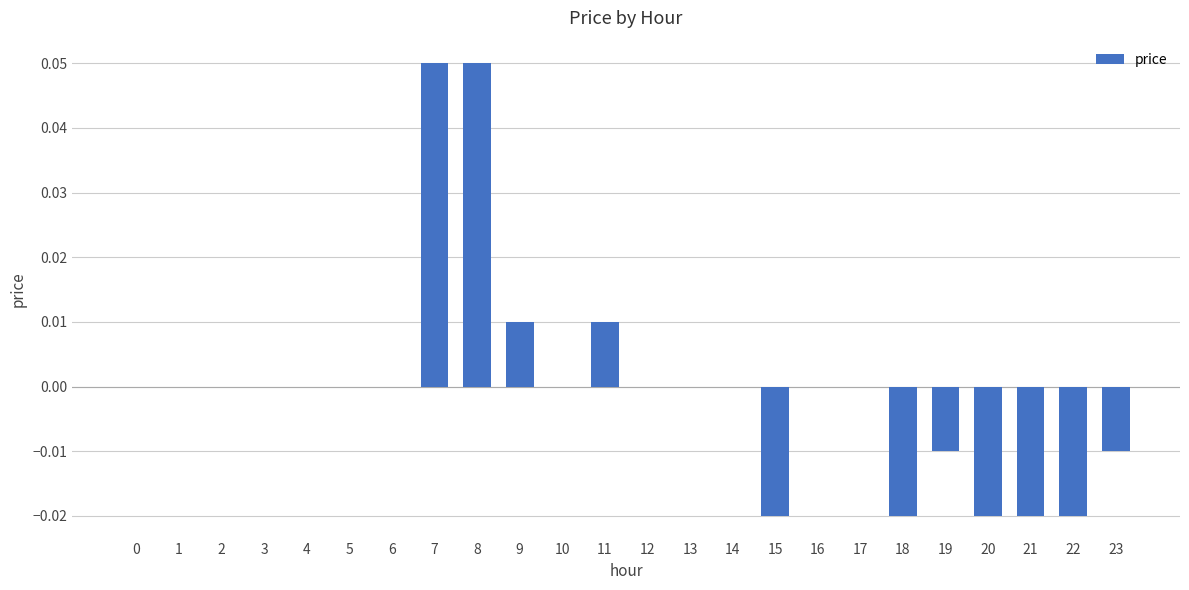

The value at 4 is 0.0. True or false?

True